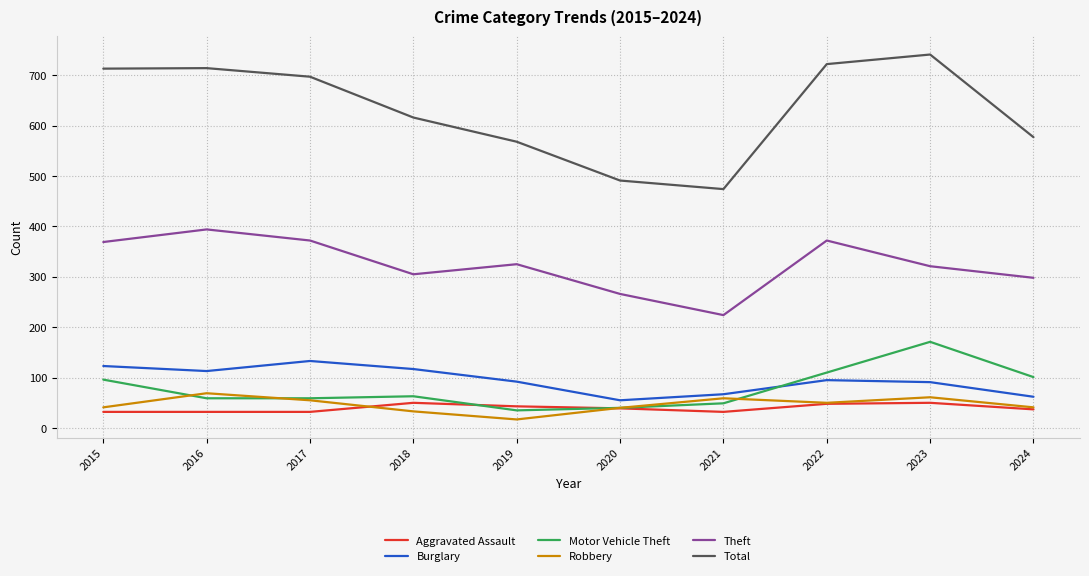

What is the sum of the Robbery values at 2017 and 2016?

124